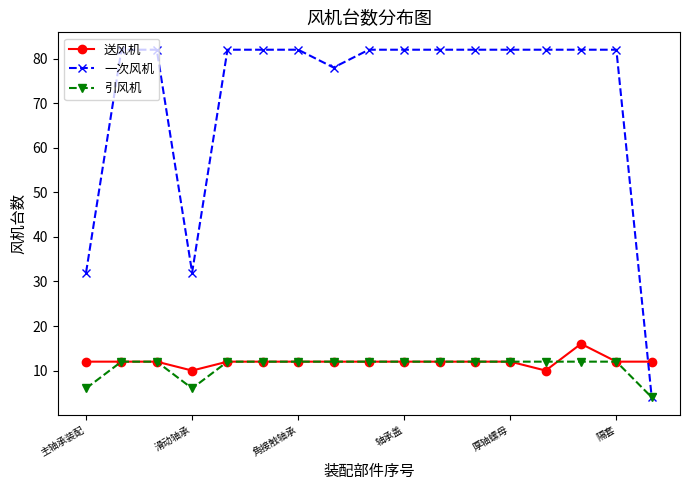

At how many categories does at least one series exceed 44?

14